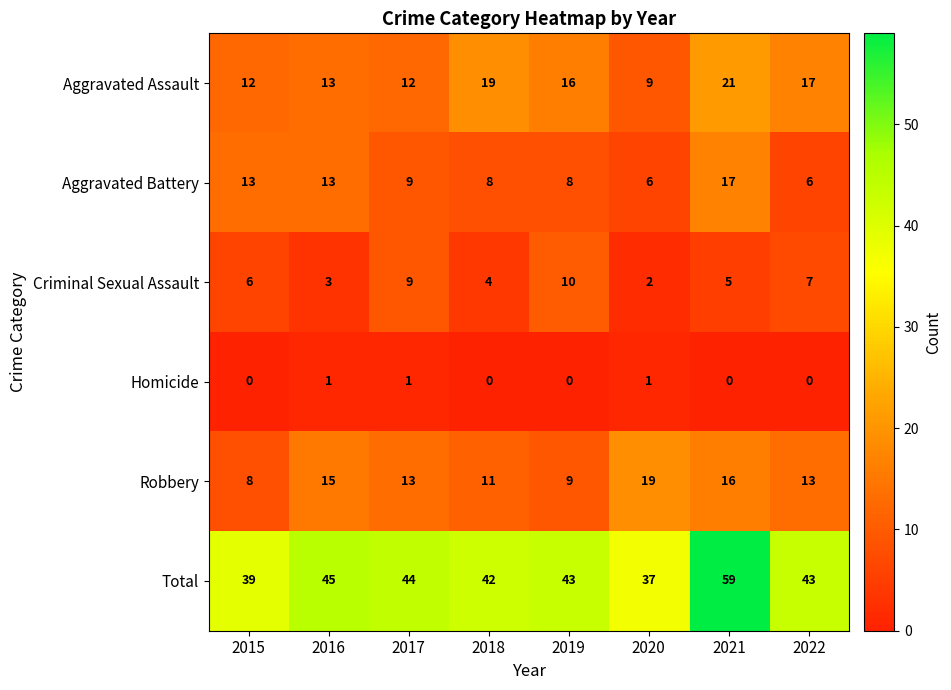

How many Criminal Sexual Assault values are between 4 and 9?

5